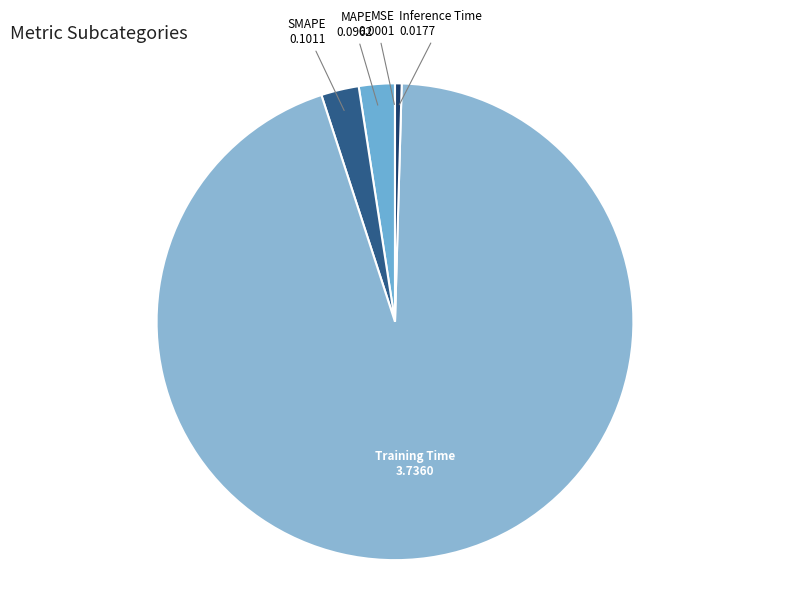

Is it true that Training Time is 89% of the pie?

False